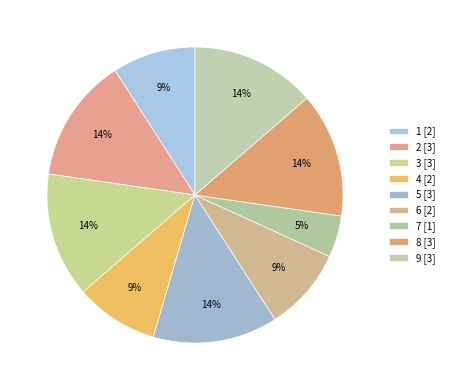

How many slices are in this pie chart?

9